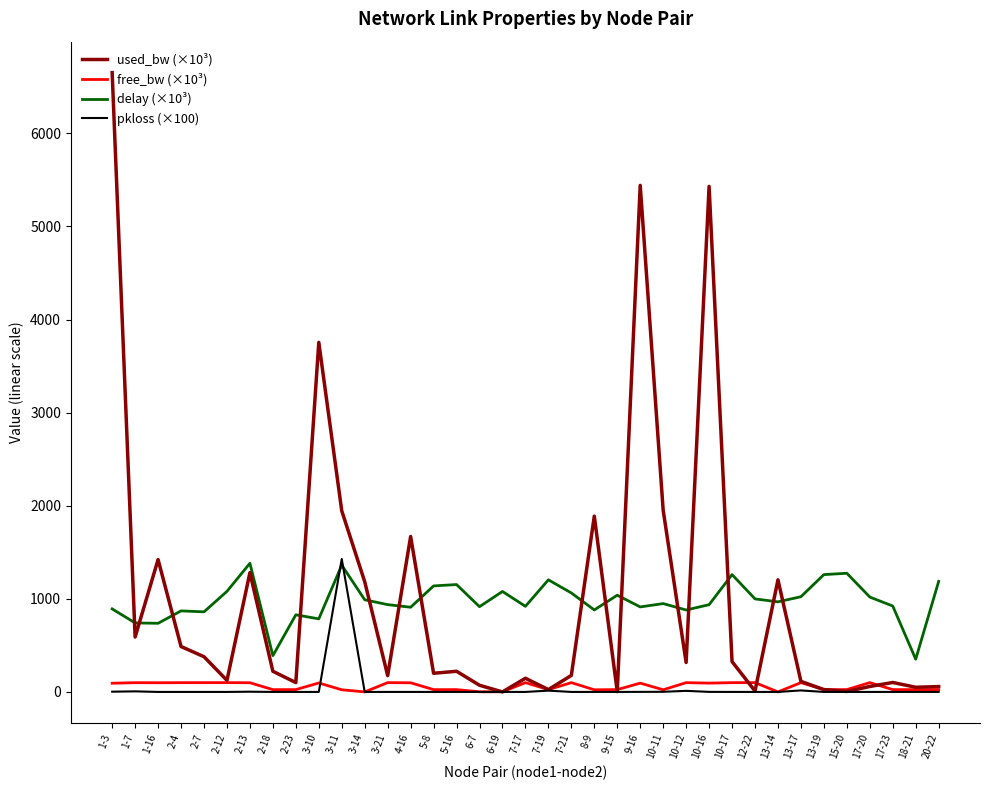

Which series has the largest range (max minus min)?

used_bw (×10³)